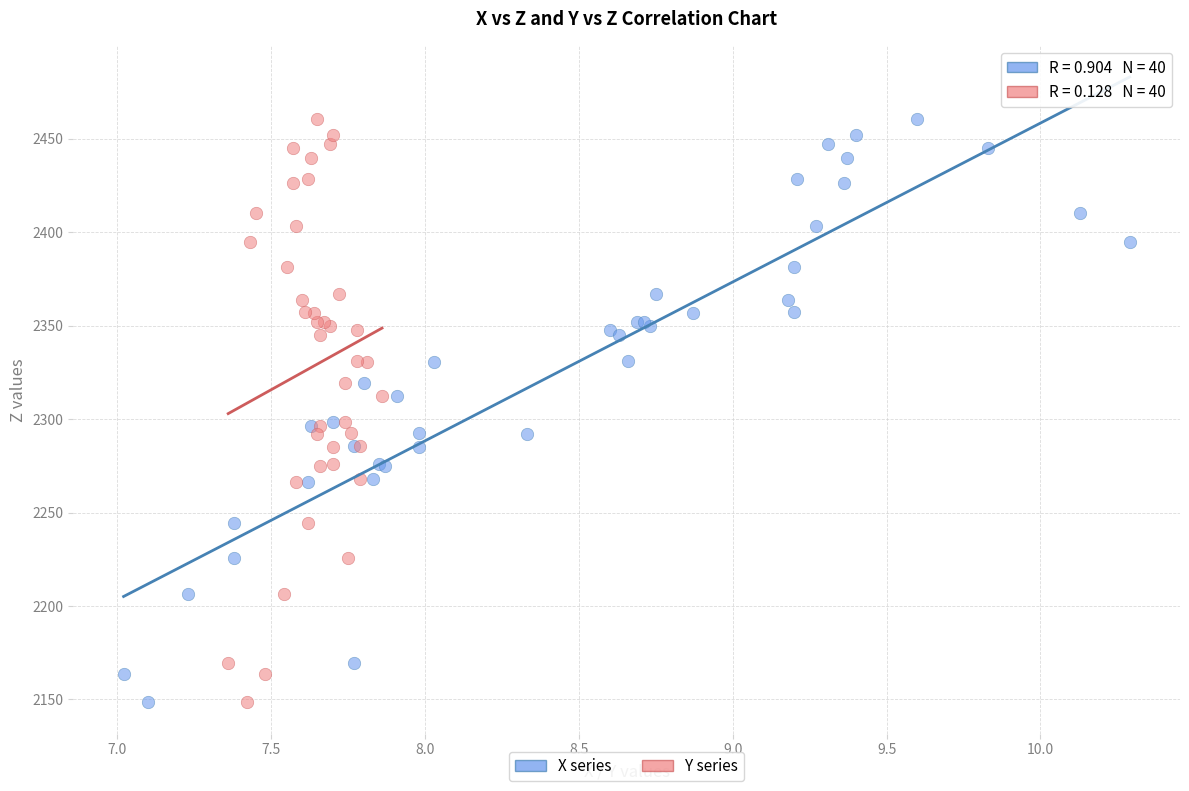

What are all the series names shown in the legend?

X series, Y series